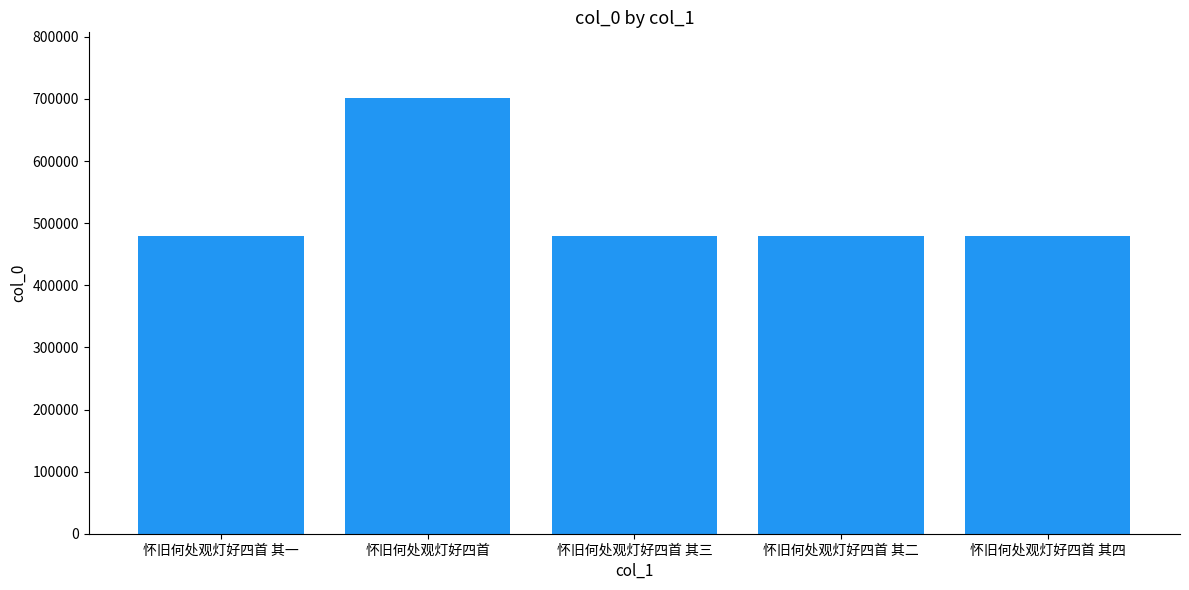

Is it true that the value at 怀旧何处观灯好四首 其三 is 841508?

False